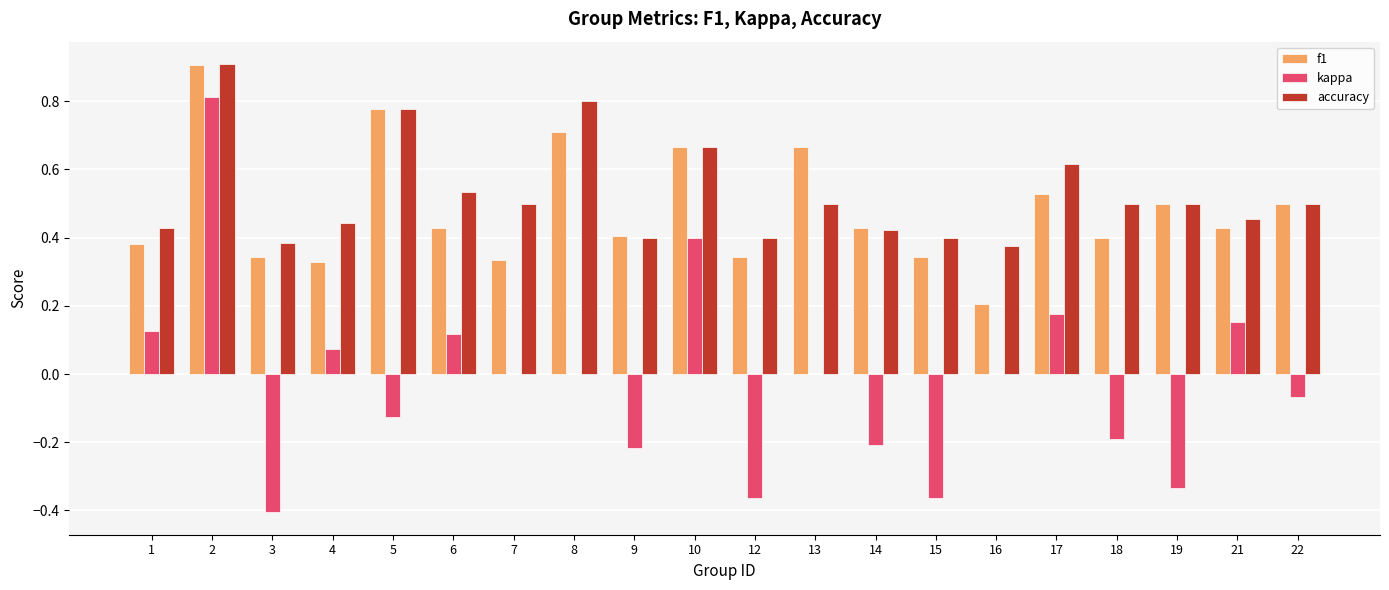

Which series has the largest range (max minus min)?

kappa